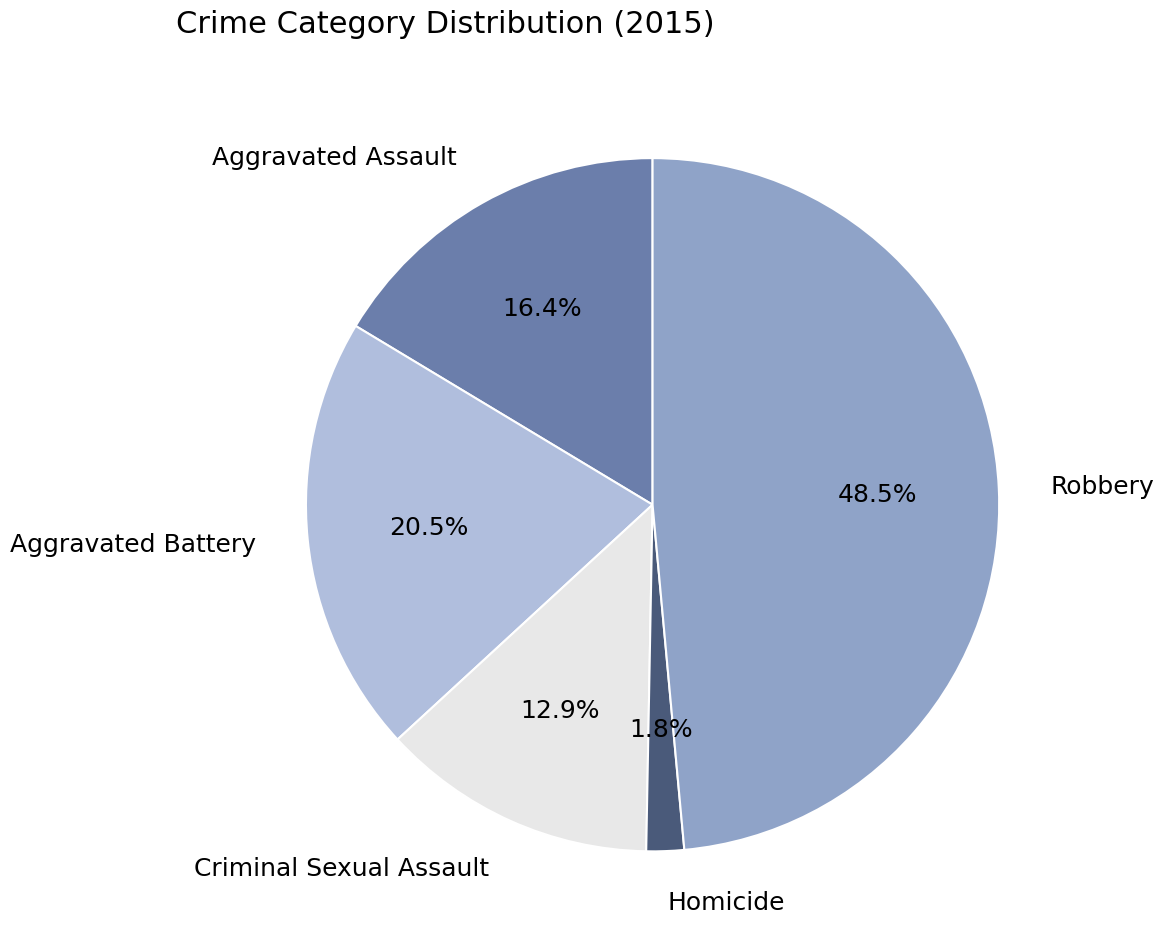

Is there any slice that represents more than half of the pie?

No